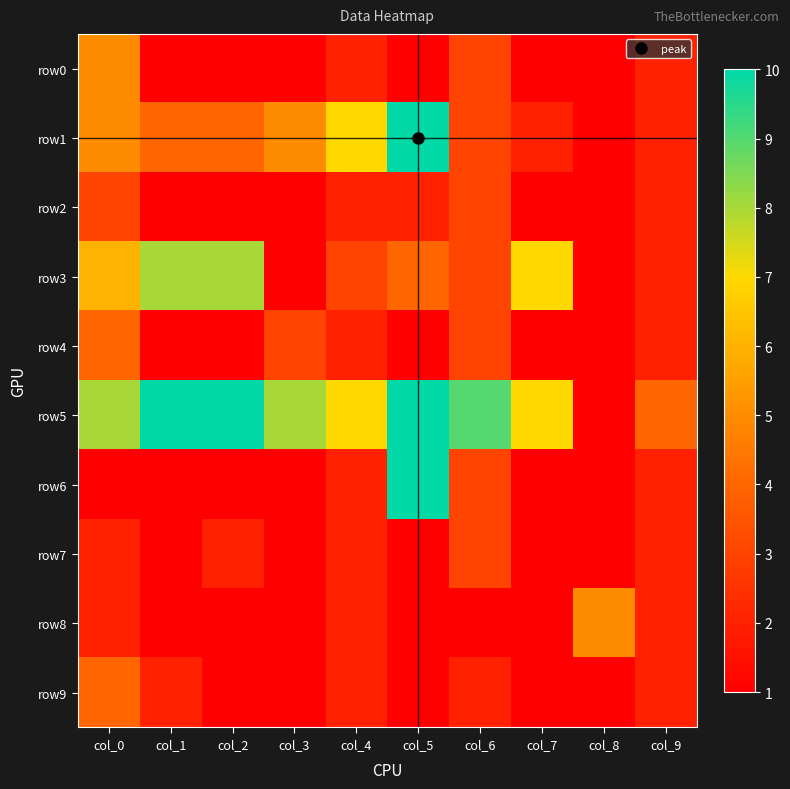

List the series in order of their peak value, lowest first.

row2, row7, row4, row9, row0, row8, row3, row1, row5, row6